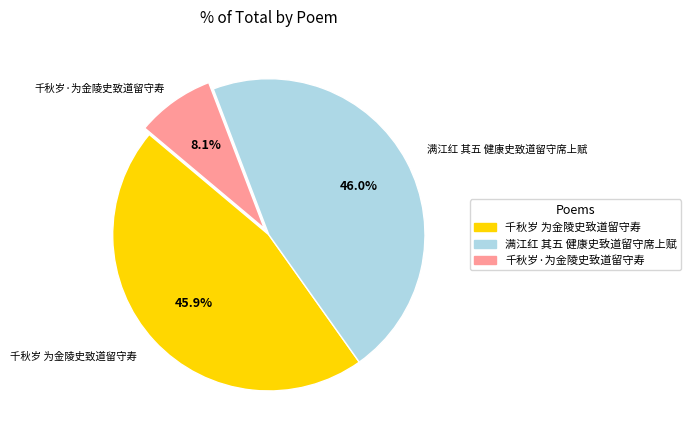

Which category has the smallest portion of the pie?

千秋岁·为金陵史致道留守寿